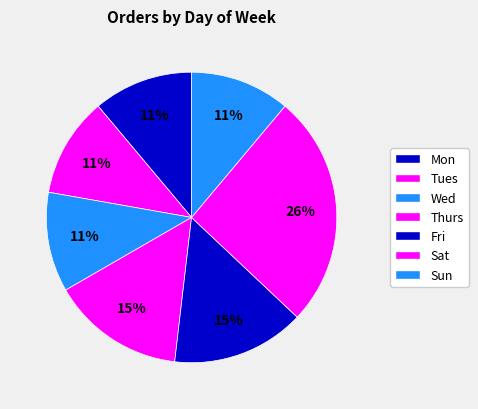

Do Sun and Tues together represent more than half of the pie?

No